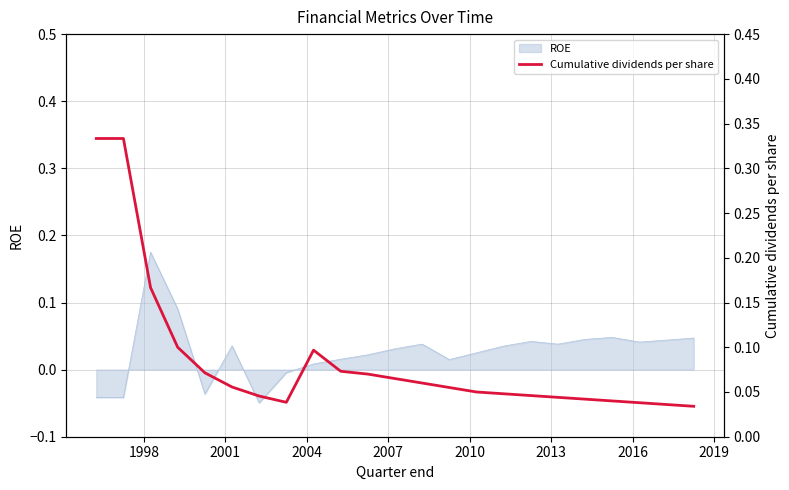

How many data points does each series have?

23